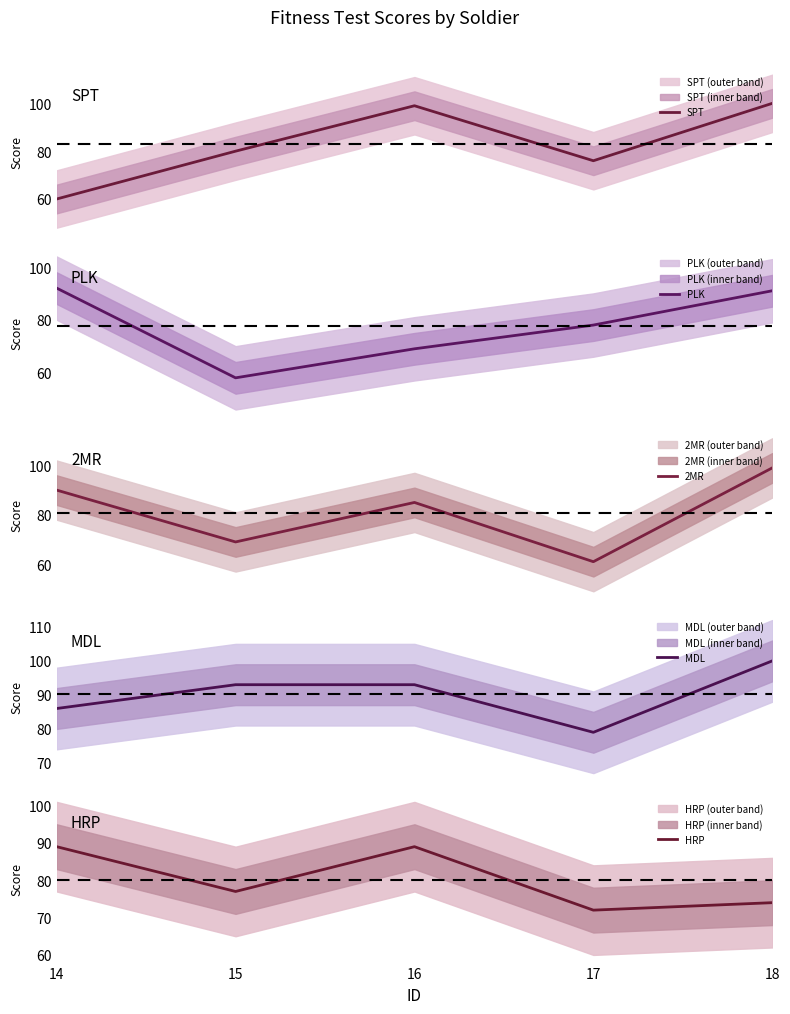

The value of SPT at 15 is 80. True or false?

True